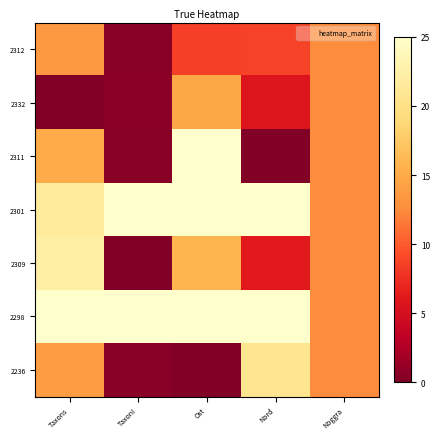

At how many categories does at least one series exceed 14?

4